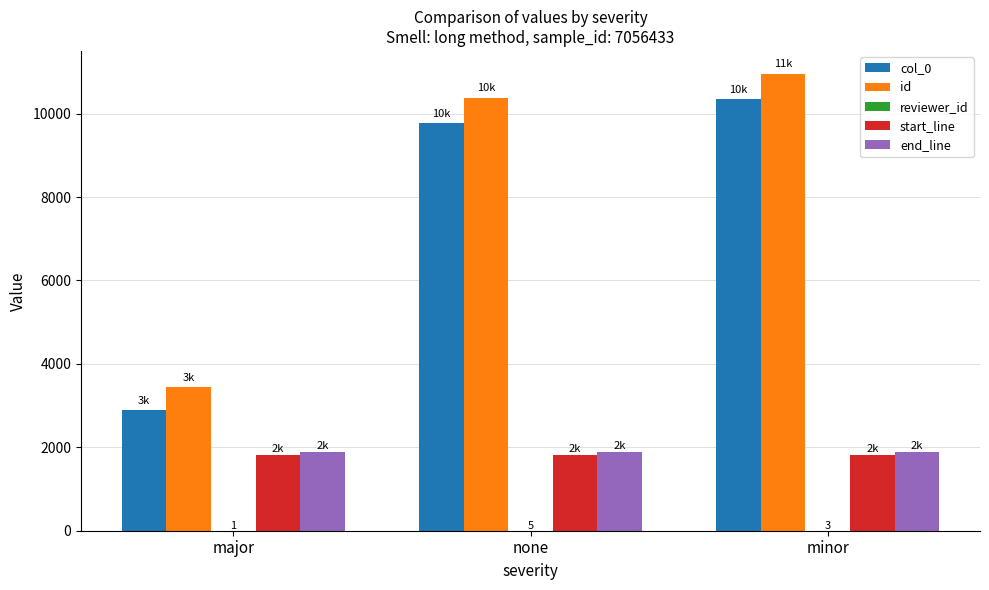

Which series changed the most between major and minor?

id